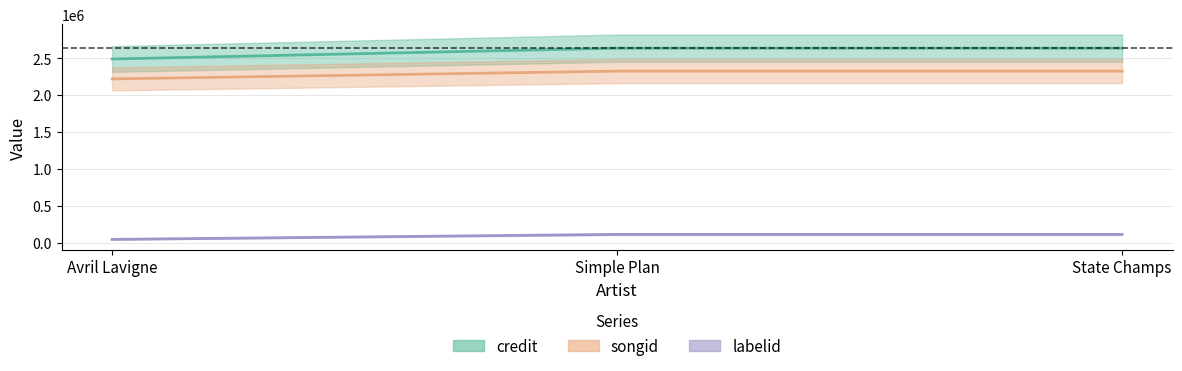

What is the value of the credit point at the 1st from the left?

2488795